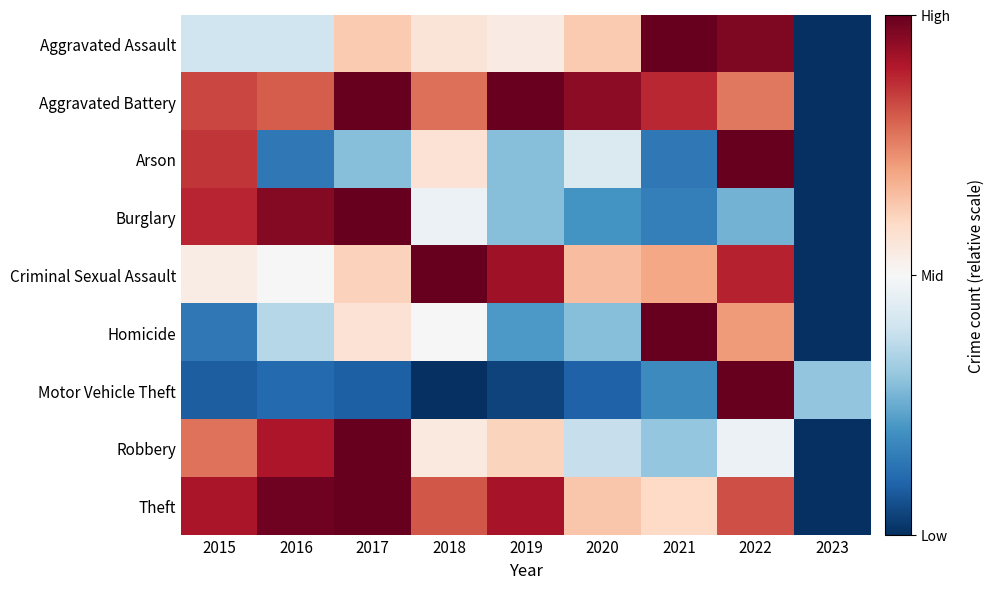

Count the number of data series in this chart.

9